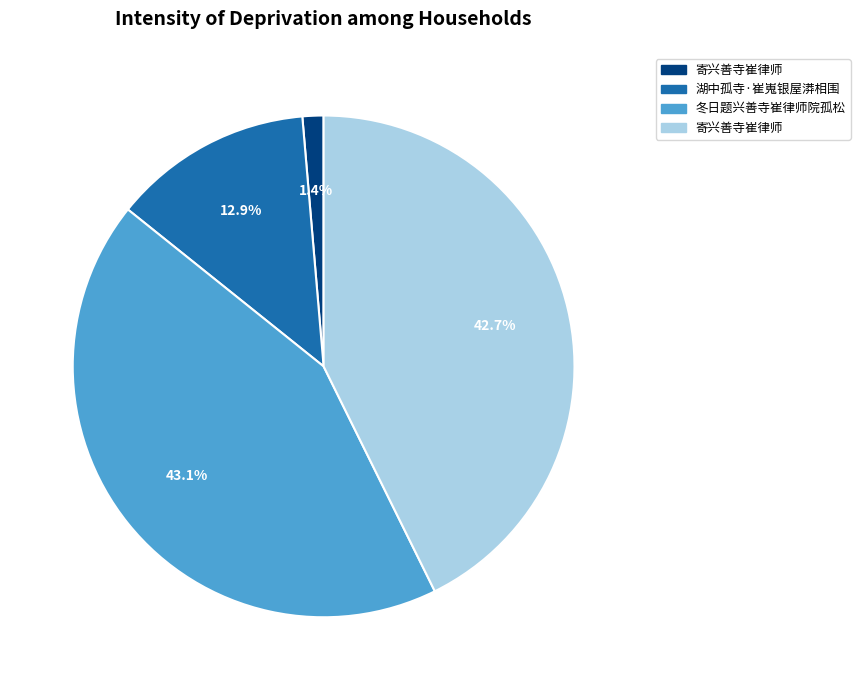

Is there a majority slice in this chart?

No